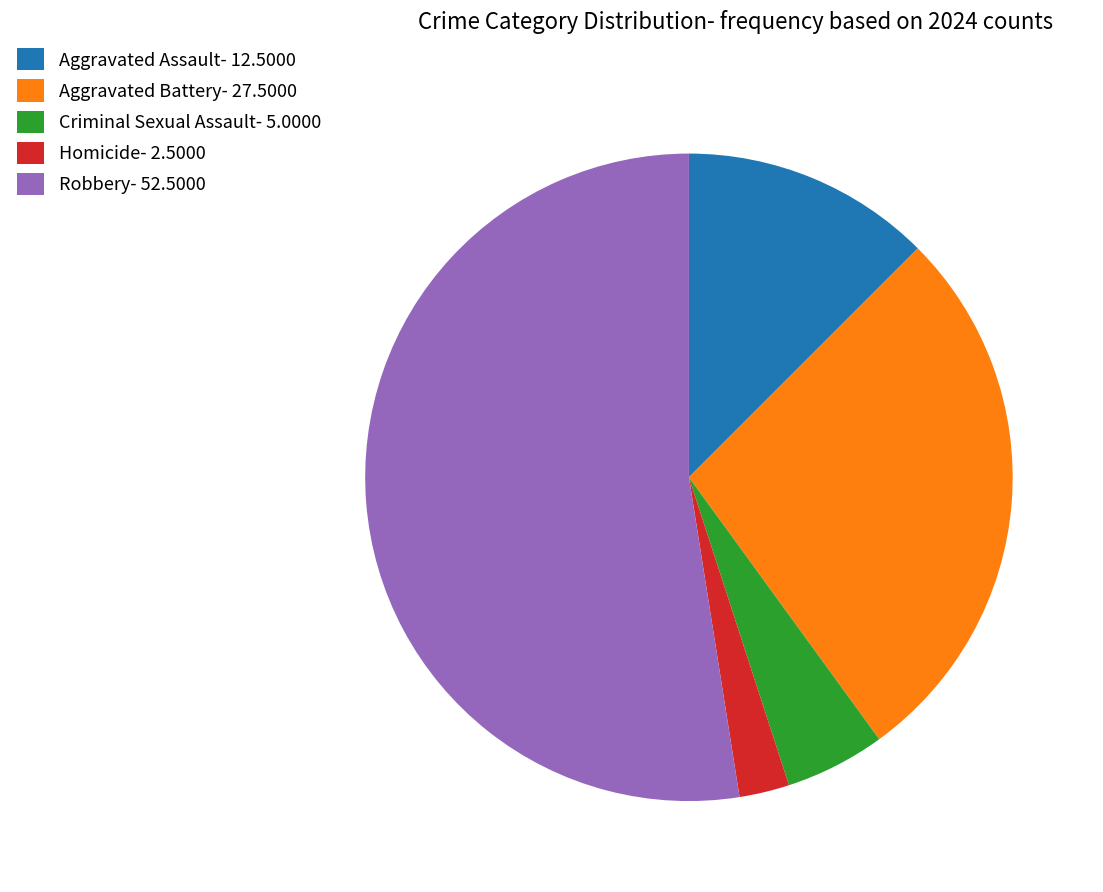

Is there any slice that represents more than half of the pie?

Yes